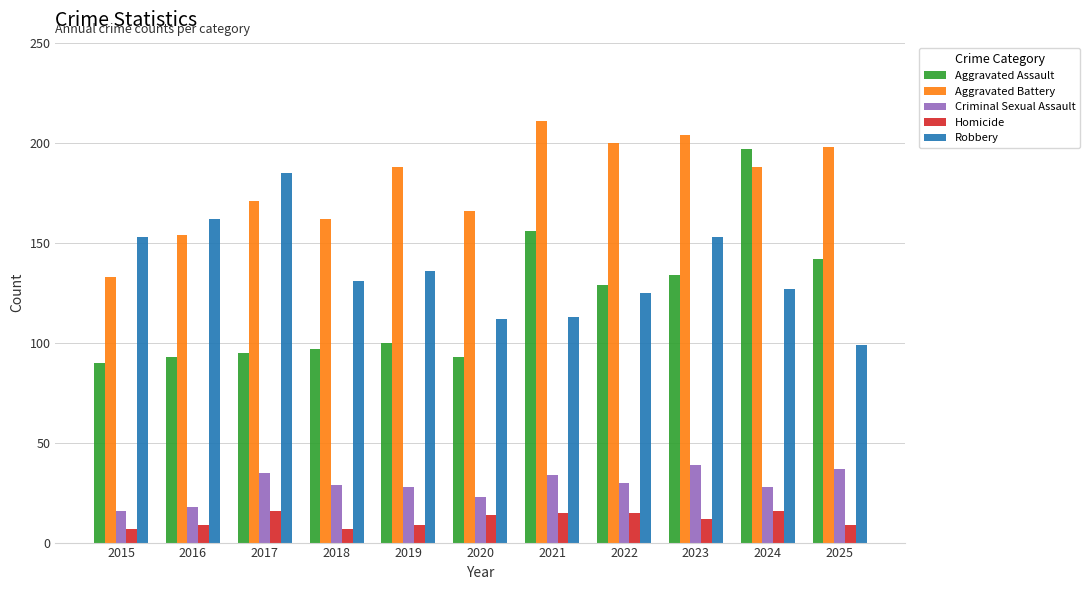

What is the minimum value shown in the chart?

7